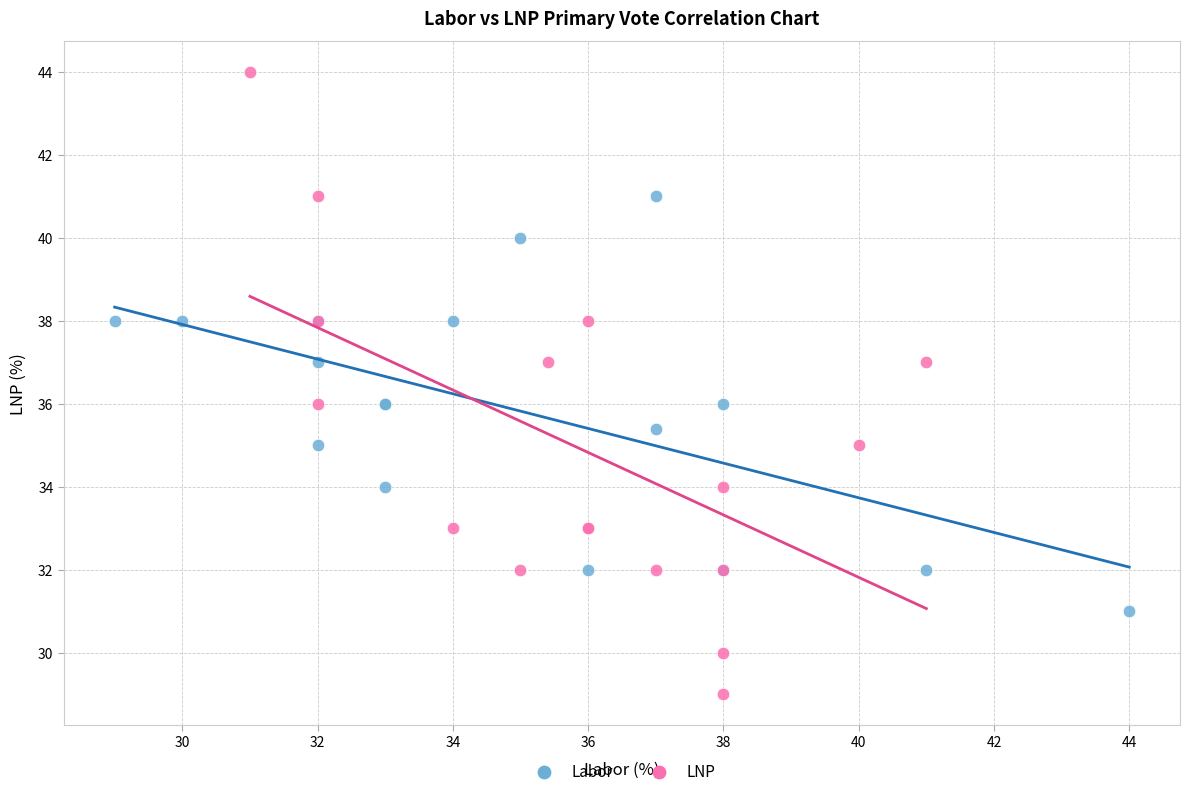

Which series has the widest spread of Y values?

LNP